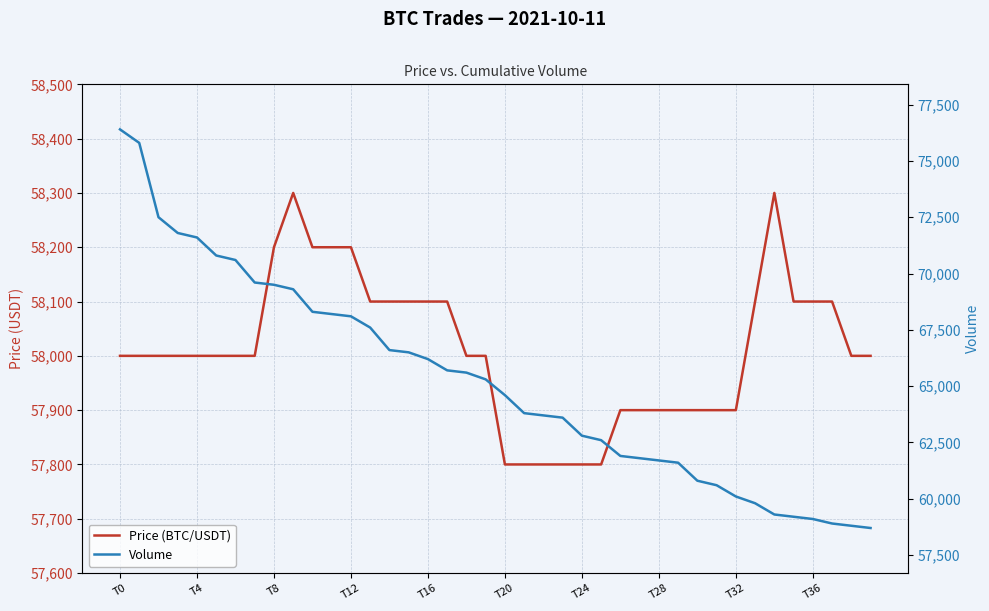

What is the sum of the Volume values at 32 and 35?

119300